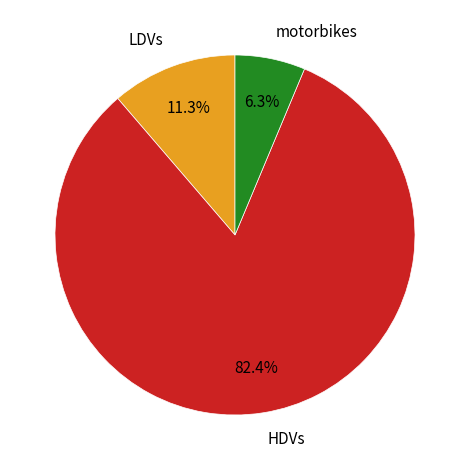

What is the ratio of the value at LDVs to the value at motorbikes?

1.8